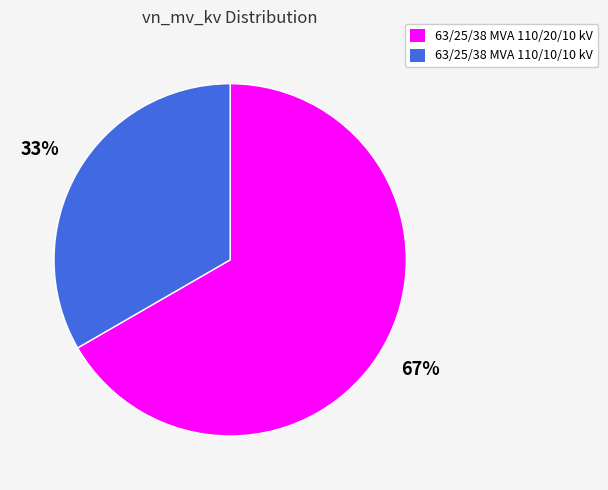

Between 63/25/38 MVA 110/20/10 kV and 63/25/38 MVA 110/10/10 kV, which is larger?

63/25/38 MVA 110/20/10 kV